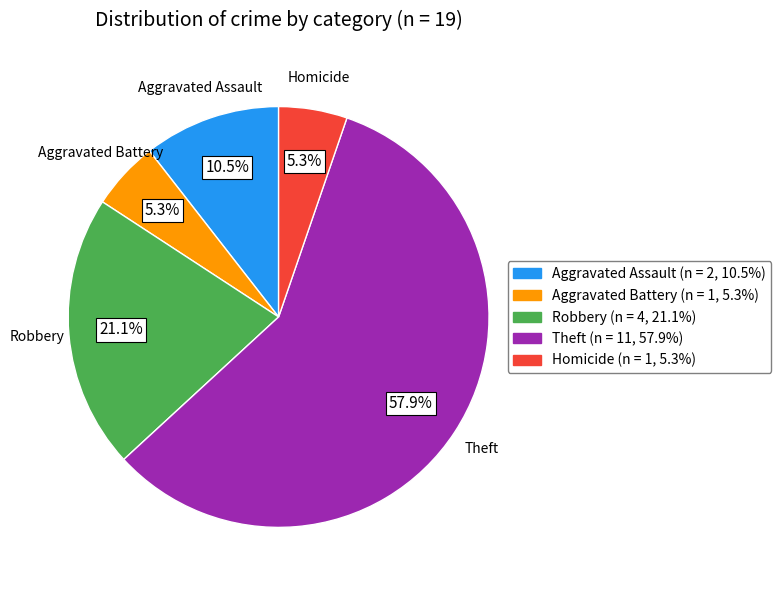

To the nearest percent, what percentage of the pie is Robbery?

21%